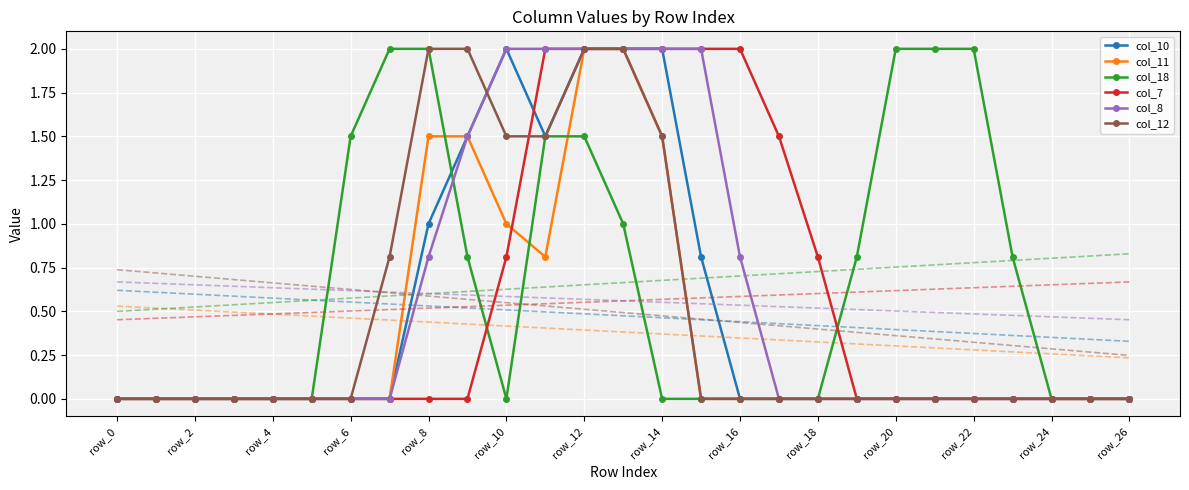

The value of col_8 at row_2 is 0.0. True or false?

True